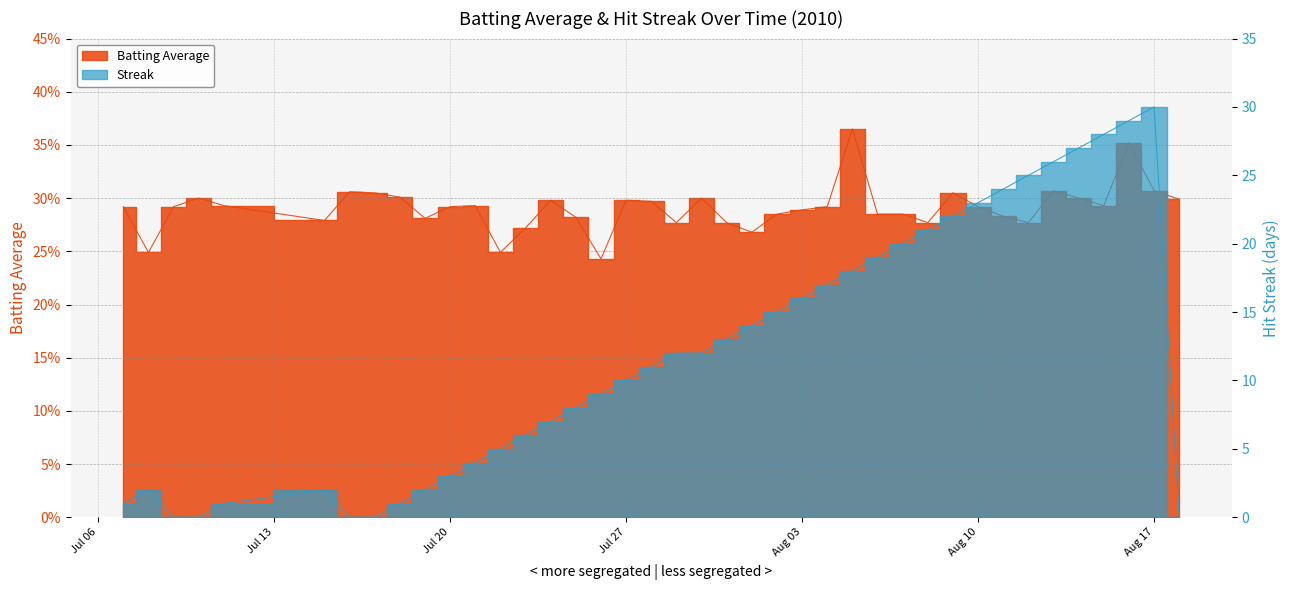

Which series has the widest spread of values?

Streak